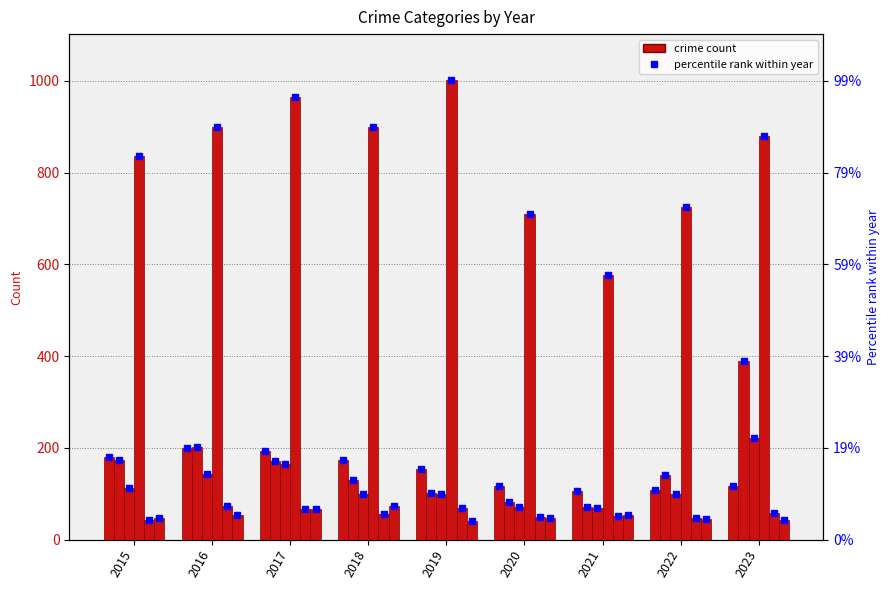

Count the number of categories in the chart.

9